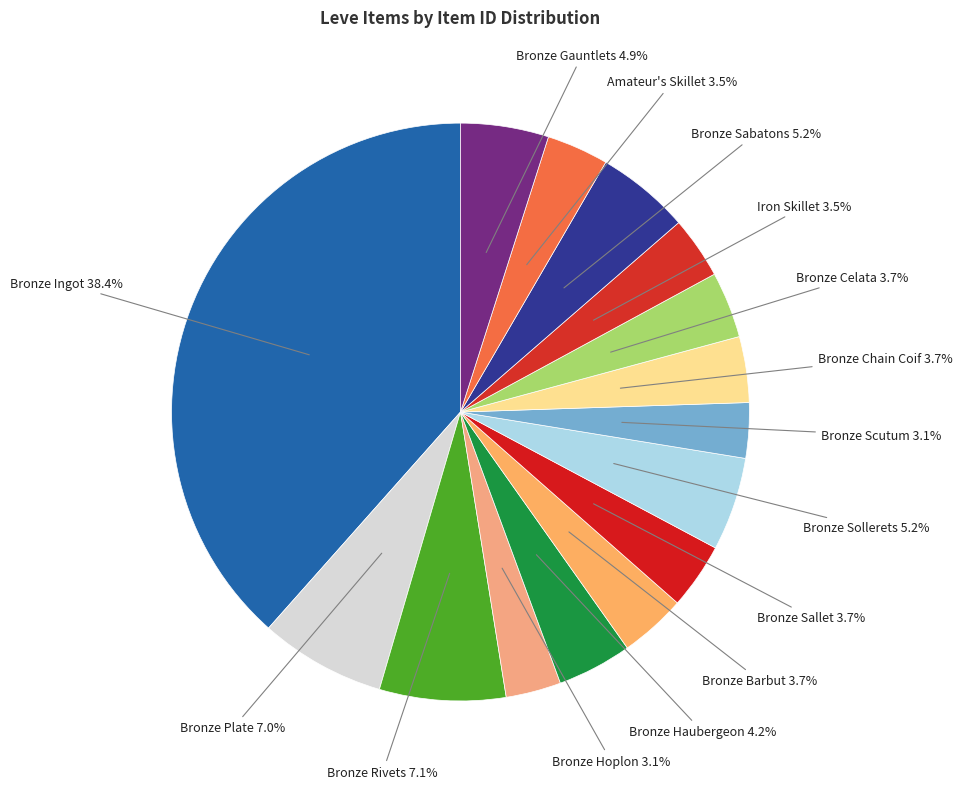

Count the number of slices in the pie.

15